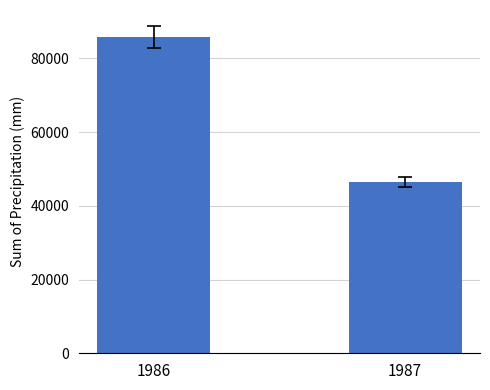

Rank the categories by value from lowest to highest.

1987, 1986